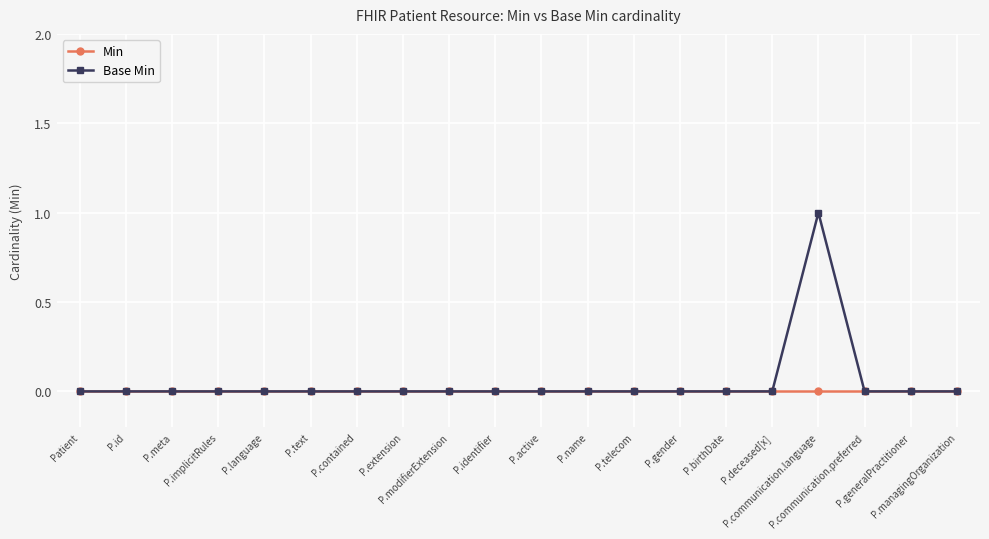

List the series in order of their peak value, lowest first.

Min, Base Min